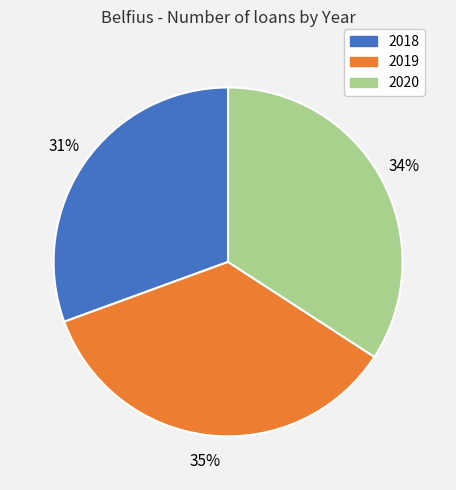

What percentage is the 2020 slice, to the nearest percent?

34%